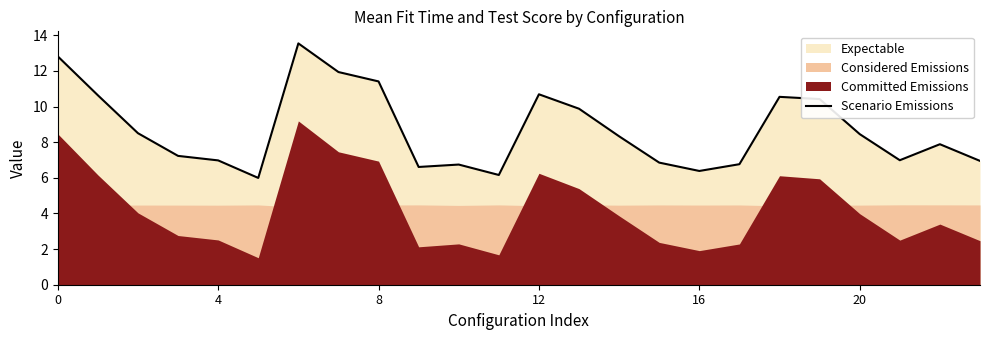

What is the minimum value for Scenario Emissions?

6.0